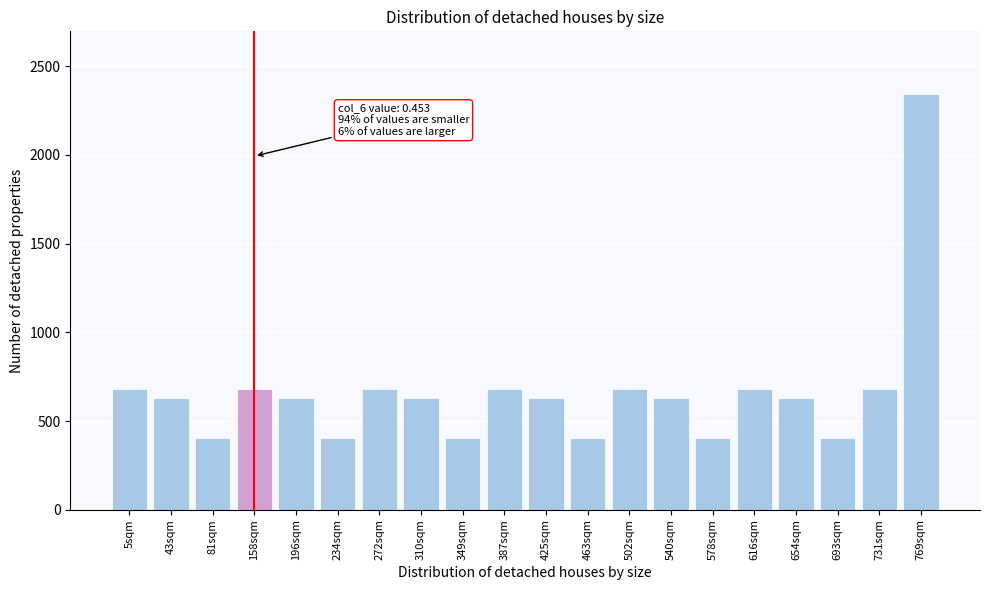

Reading left to right, transcribe all the data shown in this chart.

681.4	629.2	404.9	681.4	629.2	404.9	681.4	629.2	404.9	681.4	629.2	404.9	681.4	629.2	404.9	681.4	629.2	404.9	681.4	2344.7